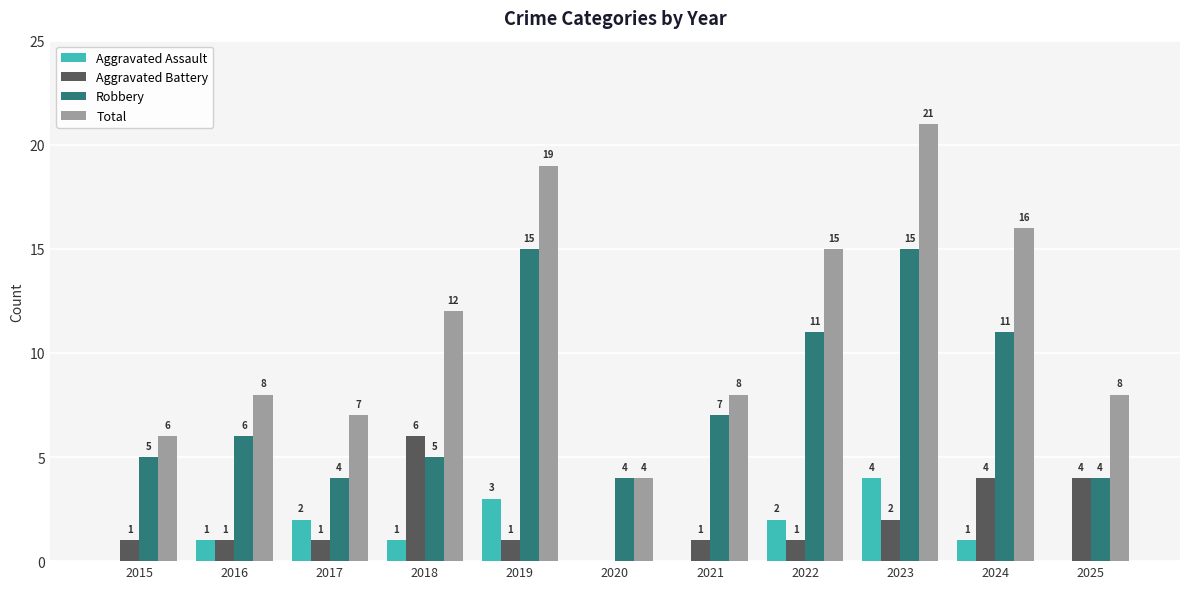

How many groups of bars are there?

11